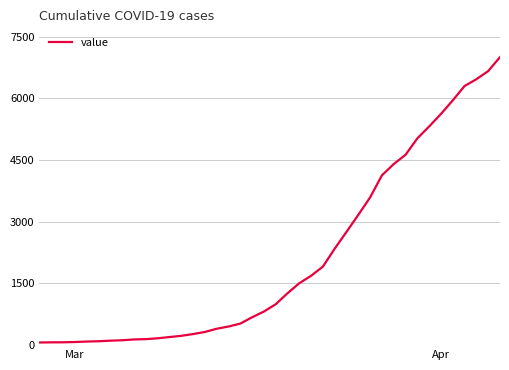

What is the difference between the maximum and minimum values?

6939